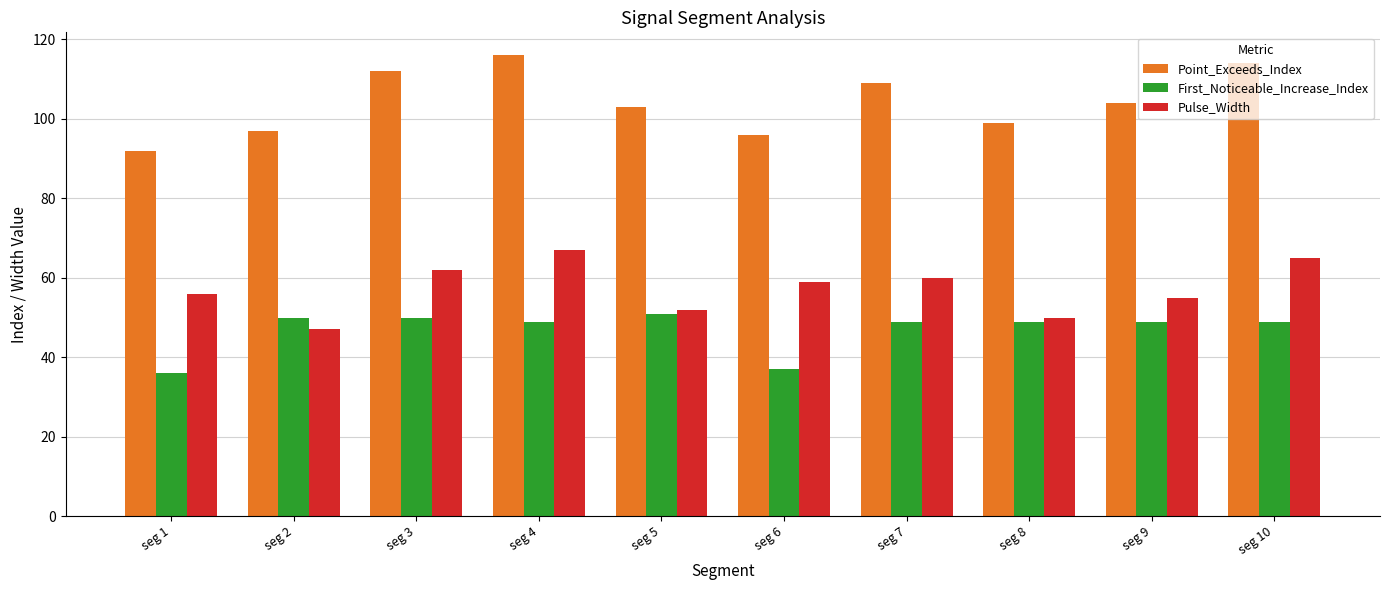

How many bars are there in total?

30